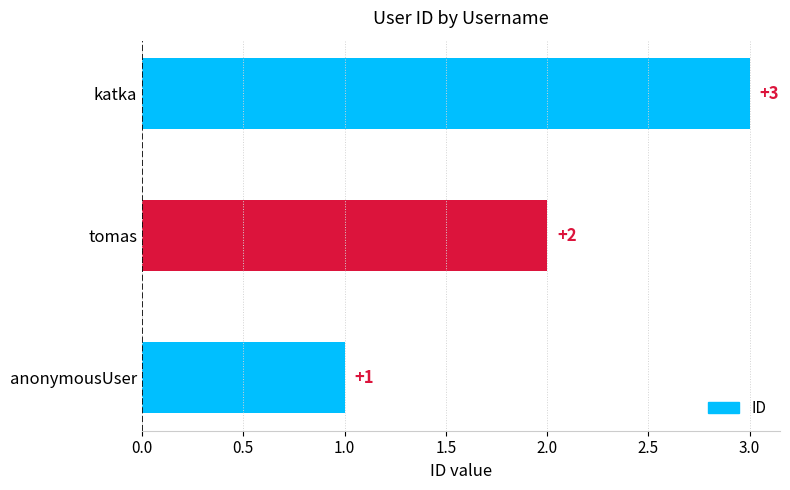

The value at anonymousUser is 1. True or false?

True